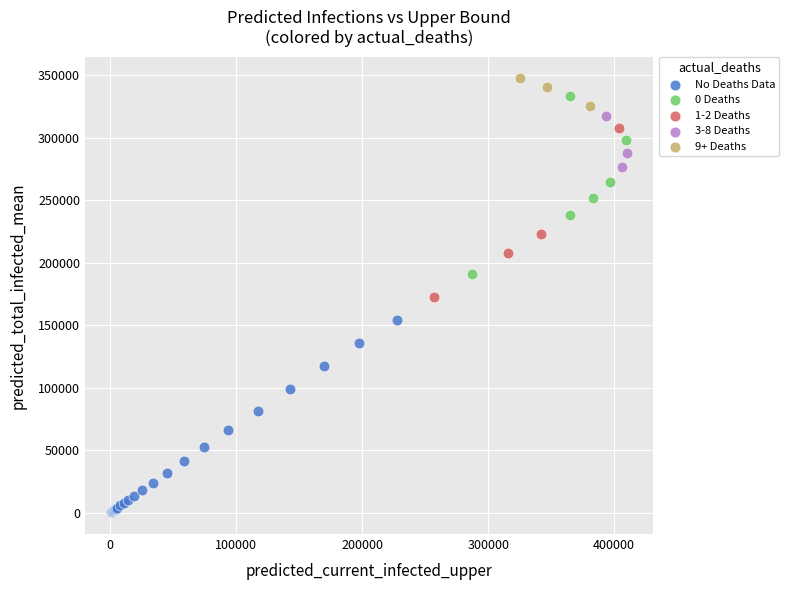

Which series contains the lowest Y value?

No Deaths Data